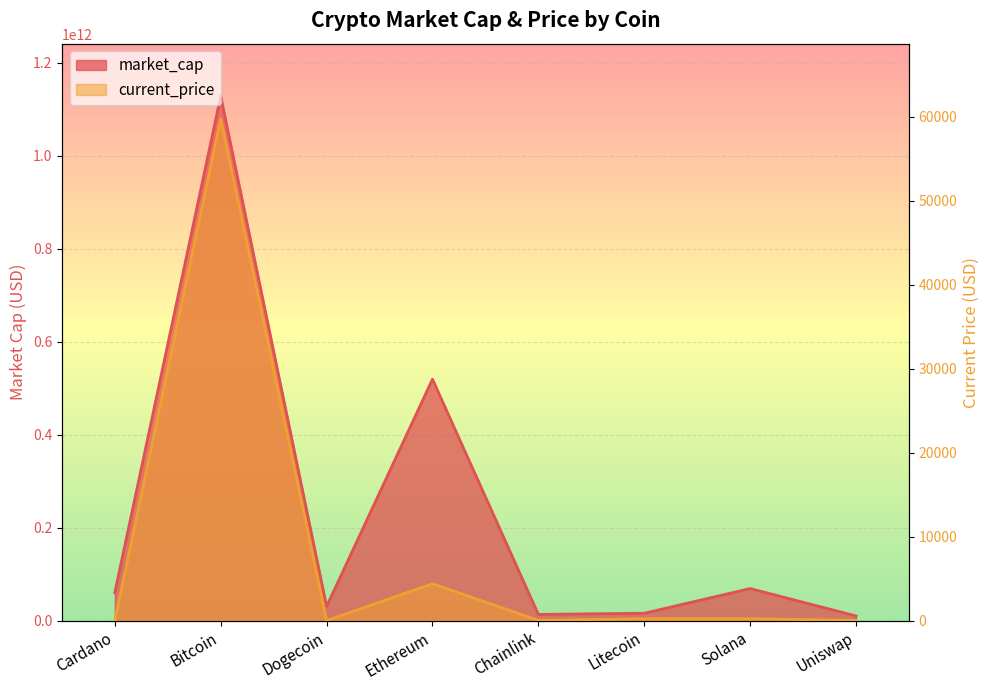

True or false: market_cap has a value of 68848869671.0 at Solana.

True